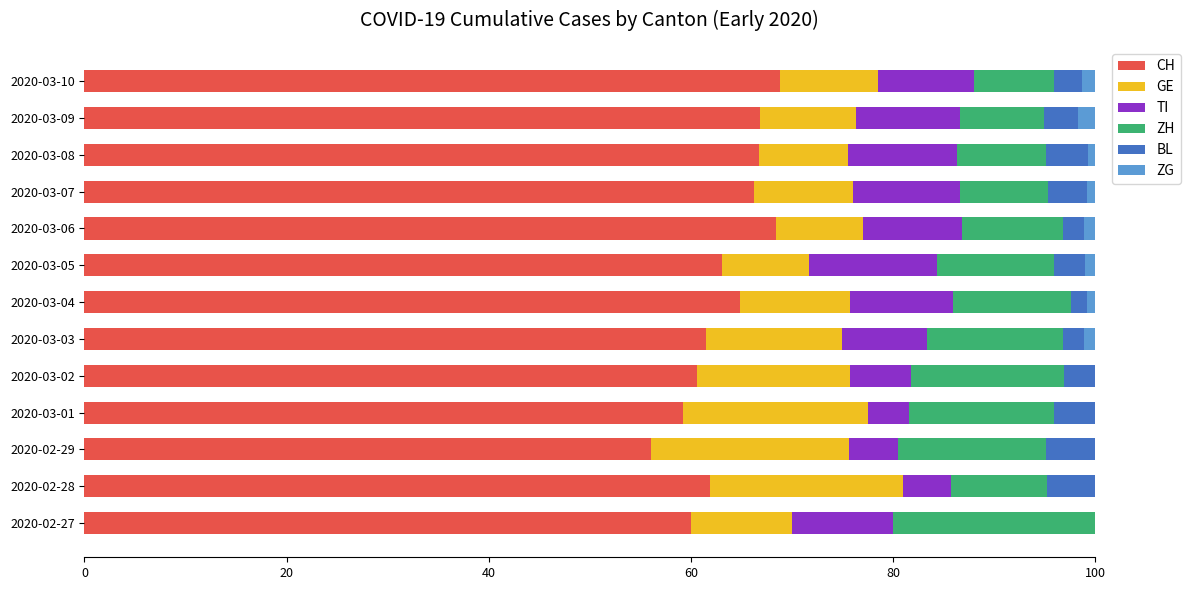

What is the highest value of the CH series?

68.9